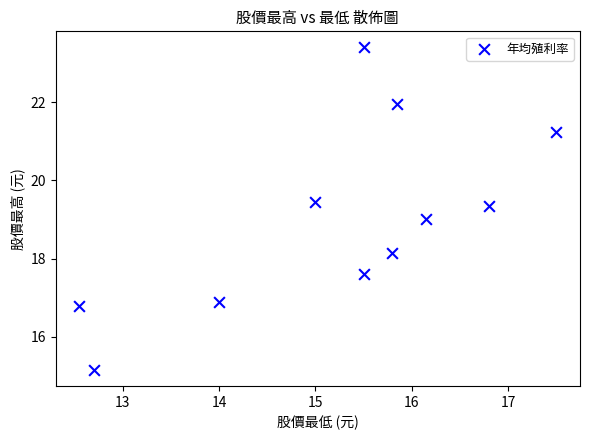

What is the average Y value?

19.0